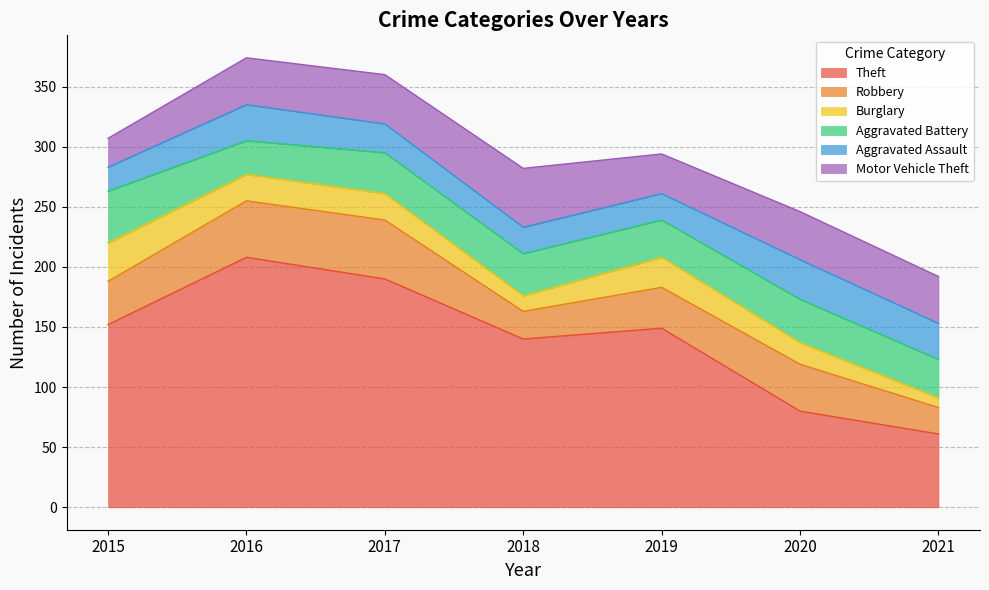

Rank the series at 2017 from highest to lowest value.

Theft, Robbery, Motor Vehicle Theft, Aggravated Battery, Aggravated Assault, Burglary